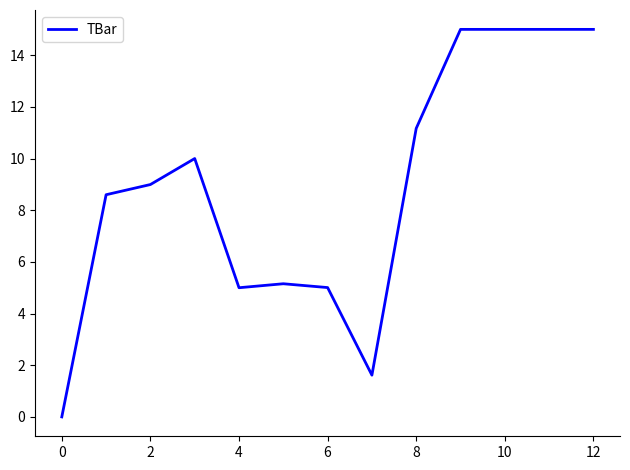

What is the maximum value shown in the chart?

15.0